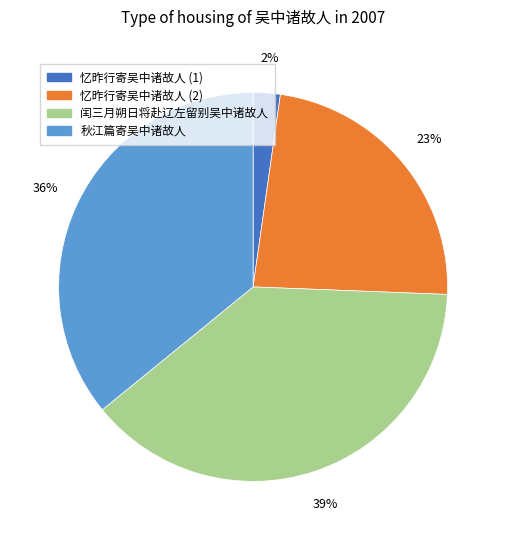

Is there any slice that represents more than half of the pie?

No